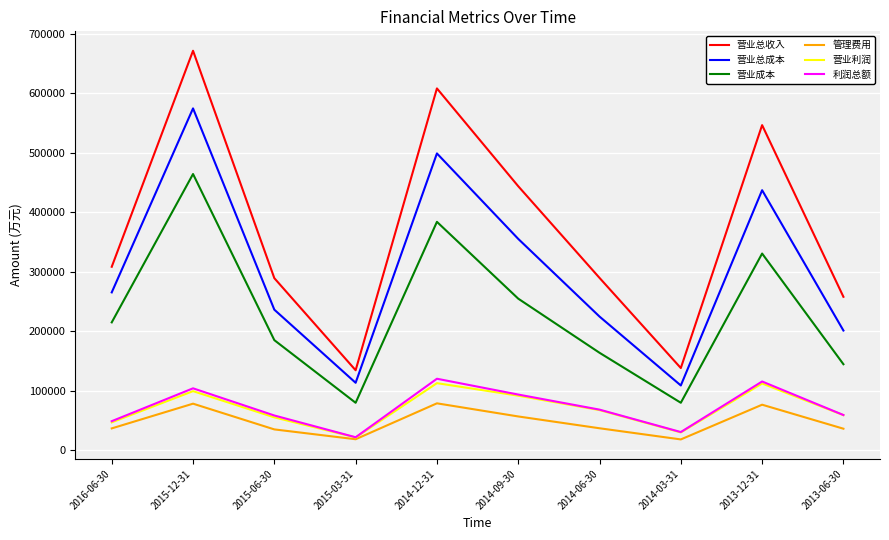

Which category has the highest value across all series?

2015-12-31